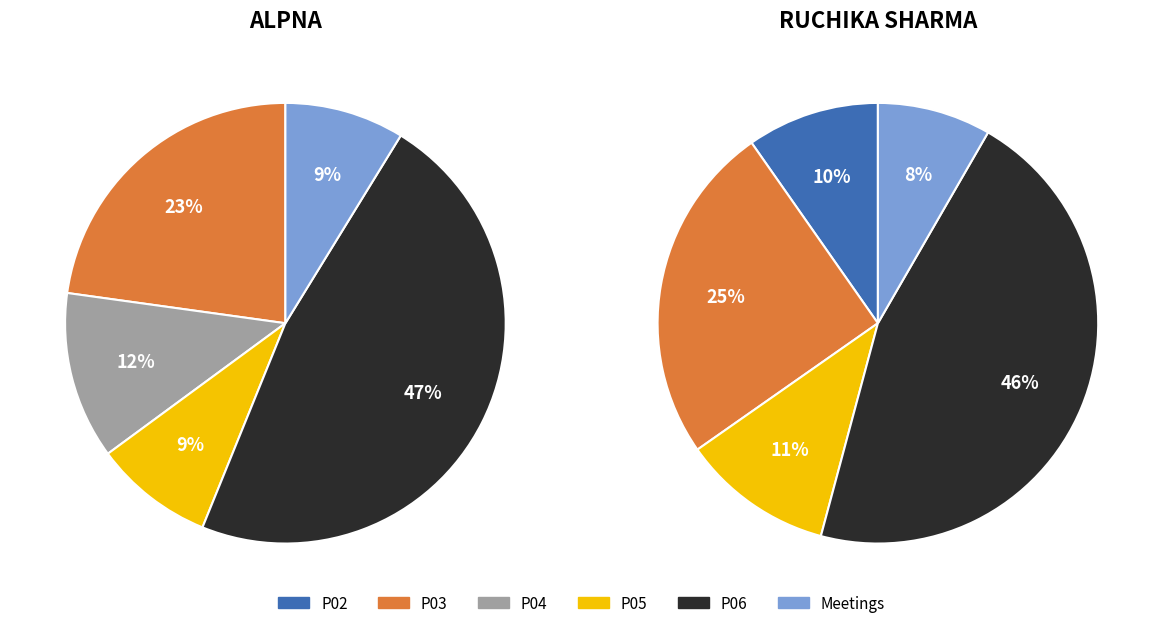

True or false: Sai Naga Sravani Peraka accounts for 11% of the total.

False